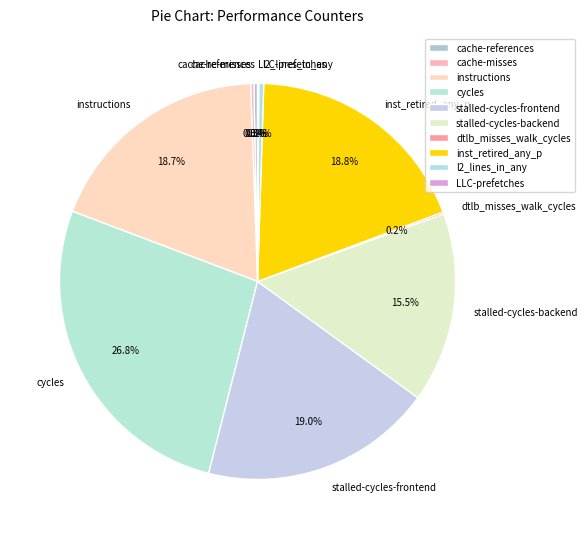

Is there any slice that represents more than half of the pie?

No